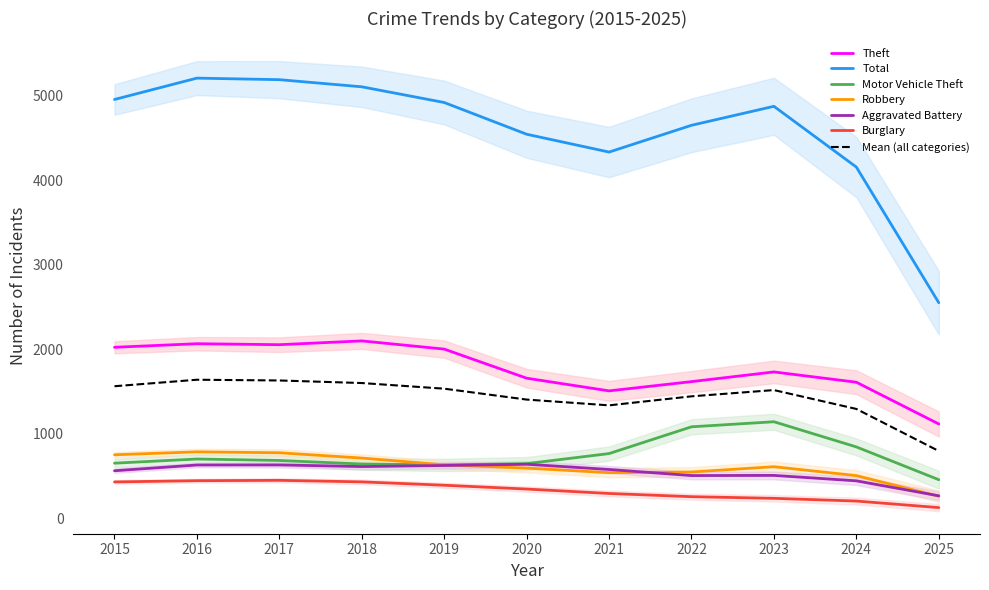

What are all the series names shown in the legend?

Theft, Total, Motor Vehicle Theft, Robbery, Aggravated Battery, Burglary